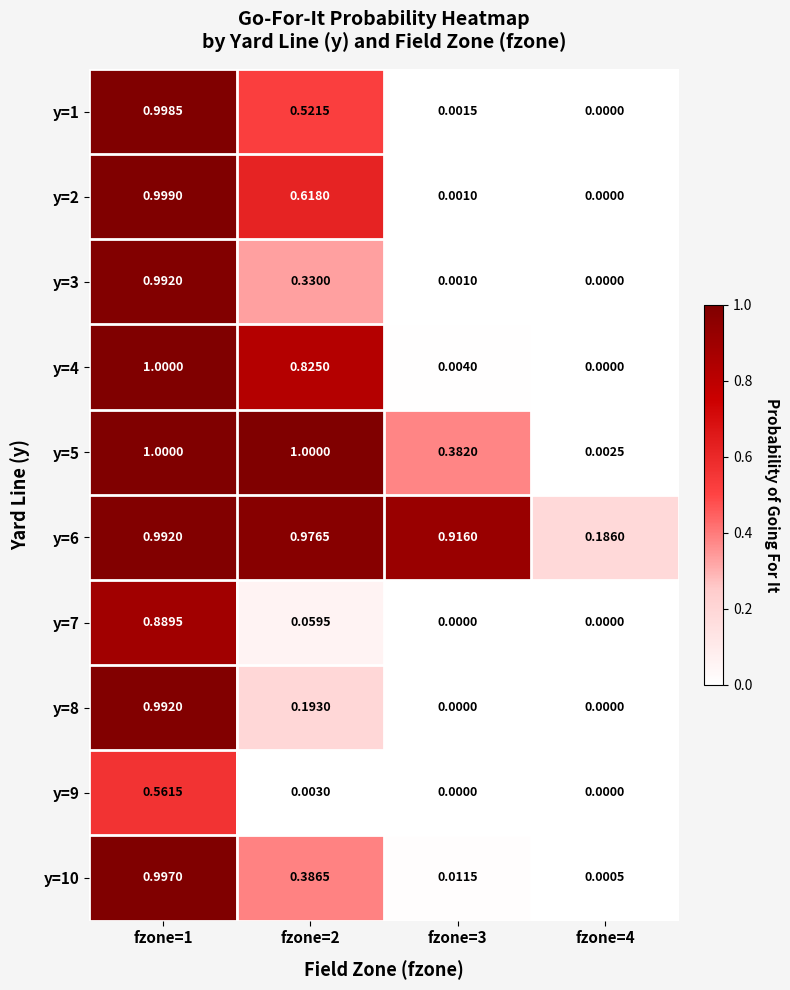

Is the value of y=9 at fzone=3 greater than the value of y=10 at fzone=2?

No